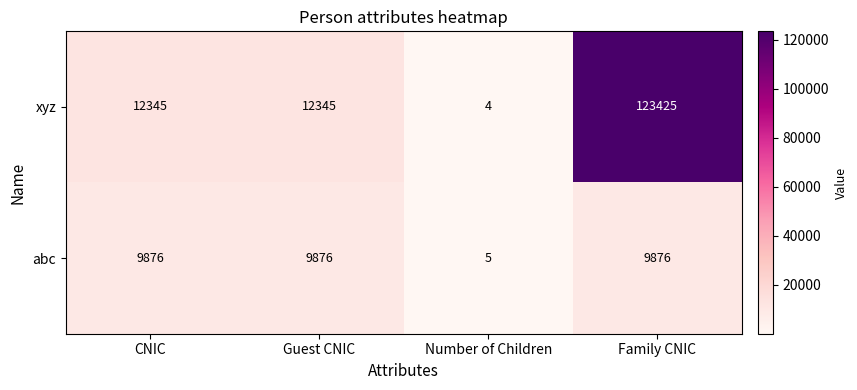

The xyz series shows 2 at Number of Children. True or false?

False